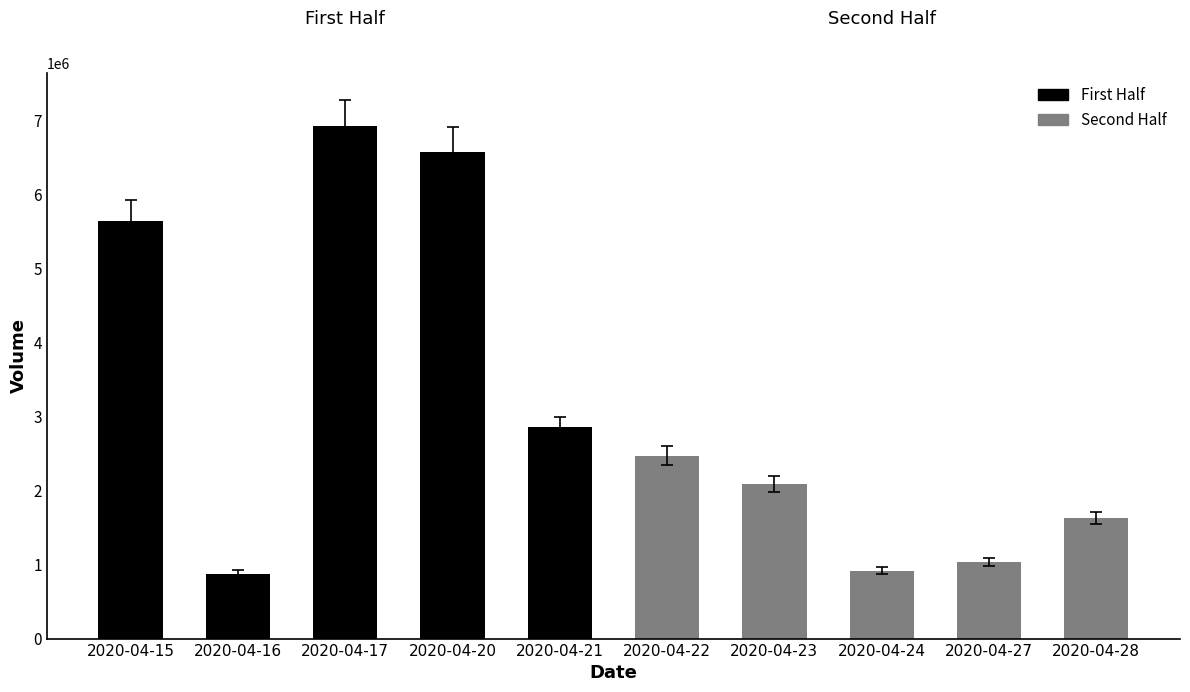

Rank the categories by value from lowest to highest.

2020-04-16, 2020-04-24, 2020-04-27, 2020-04-28, 2020-04-23, 2020-04-22, 2020-04-21, 2020-04-15, 2020-04-20, 2020-04-17